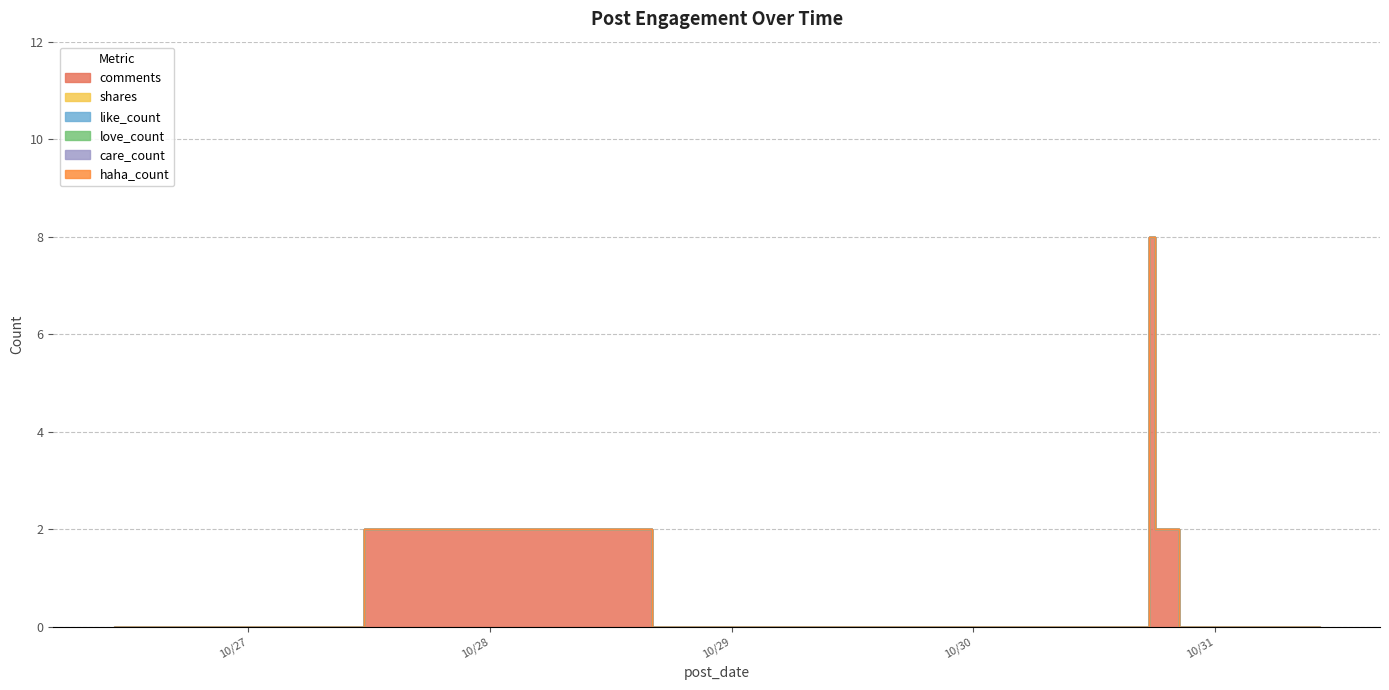

Is the value of love_count at 2023-10-30 17:30:51 greater than the value of comments at 2023-10-26 11:52:28?

No